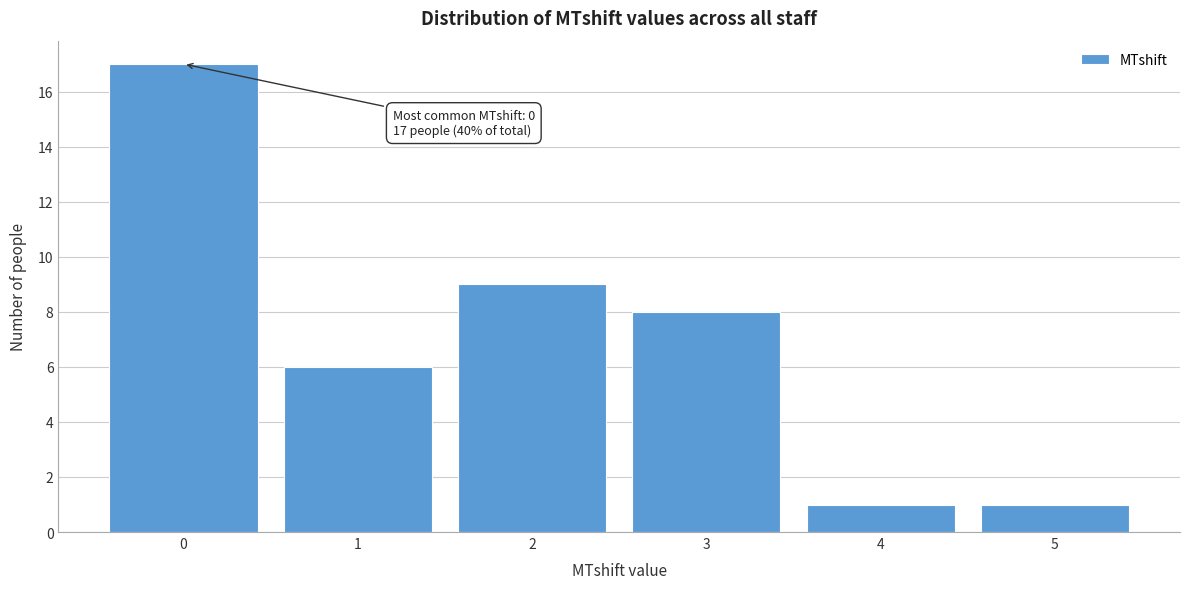

Which range on the x-axis has the tallest bar?

-0.5 to 0.5